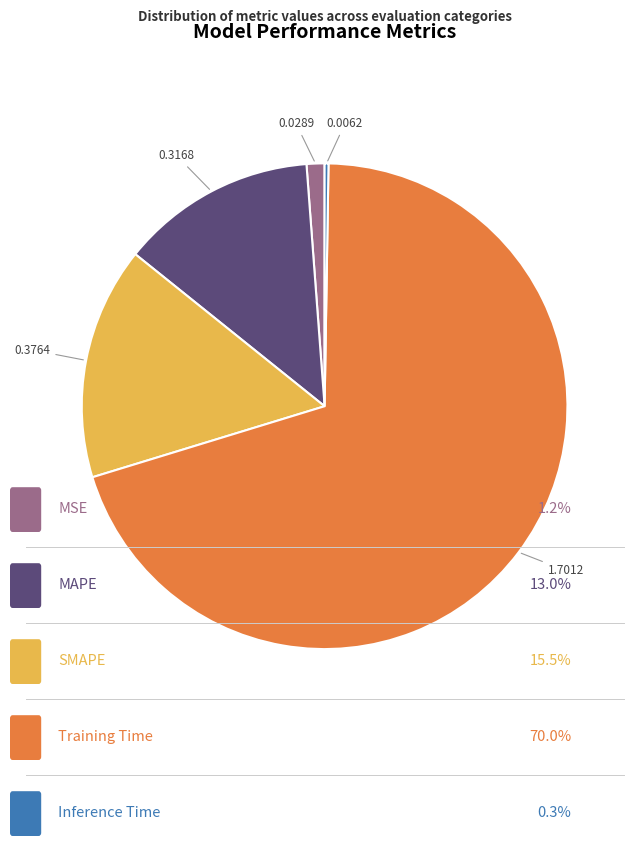

Is there a majority slice in this chart?

Yes